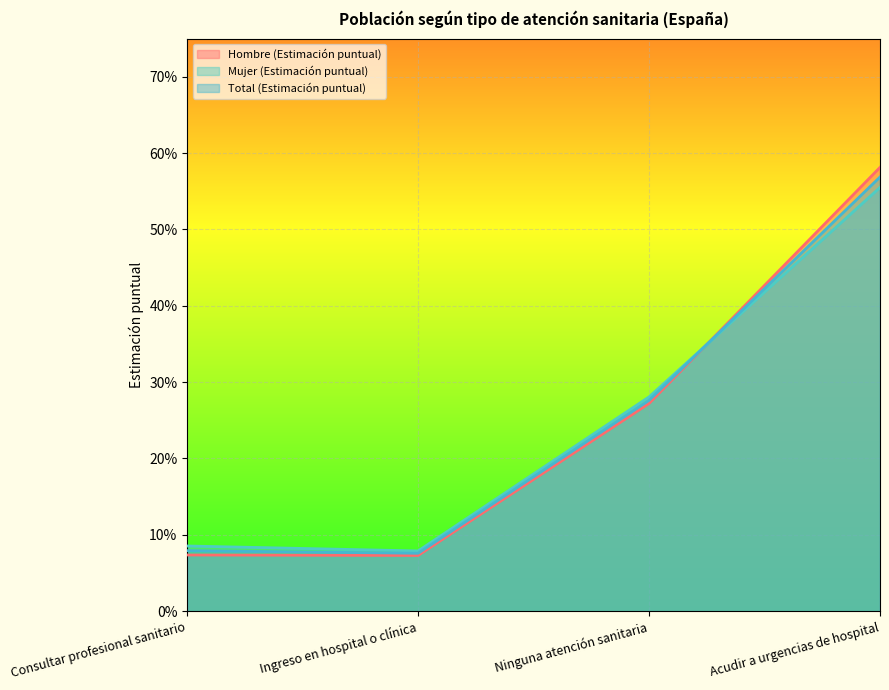

Reading left to right, what are all the values shown in this chart?

Hombre (Estimación puntual): 0.1	0.1	0.3	0.6
Mujer (Estimación puntual): 0.1	0.1	0.3	0.6
Total (Estimación puntual): 0.1	0.1	0.3	0.6